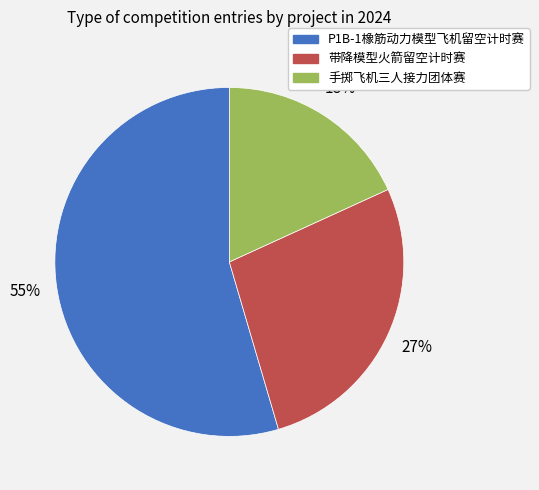

To the nearest percent, what portion does P1B-1橡筋动力模型飞机留空计时赛 represent?

55%